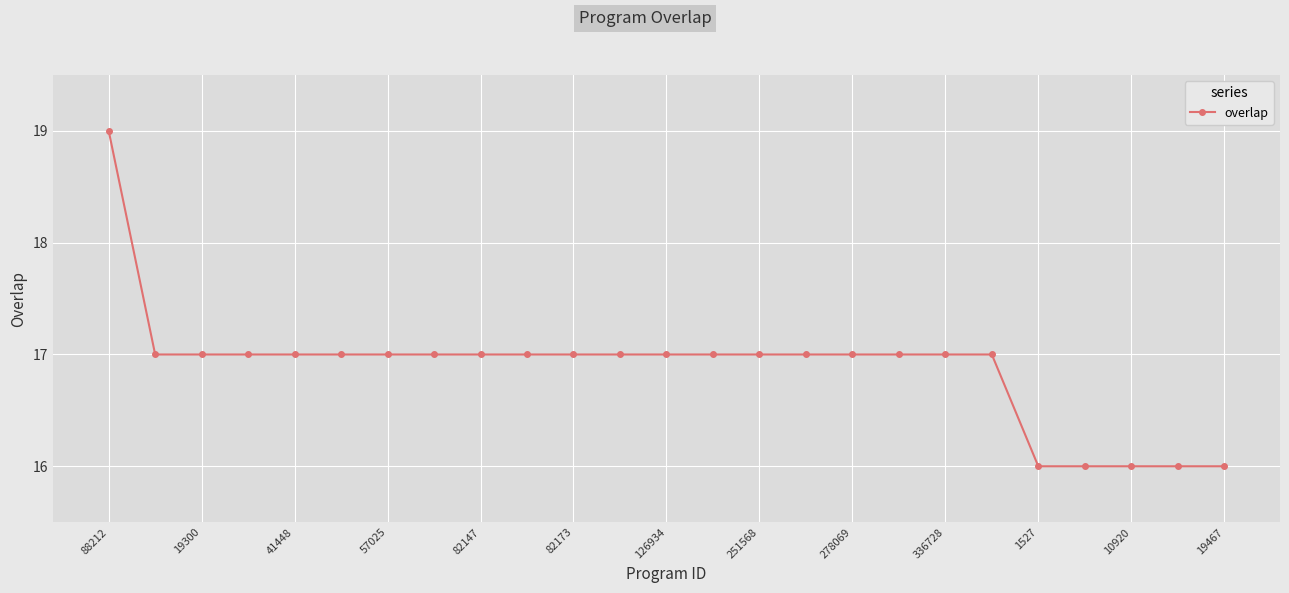

What is the difference between the maximum and second lowest values?

3